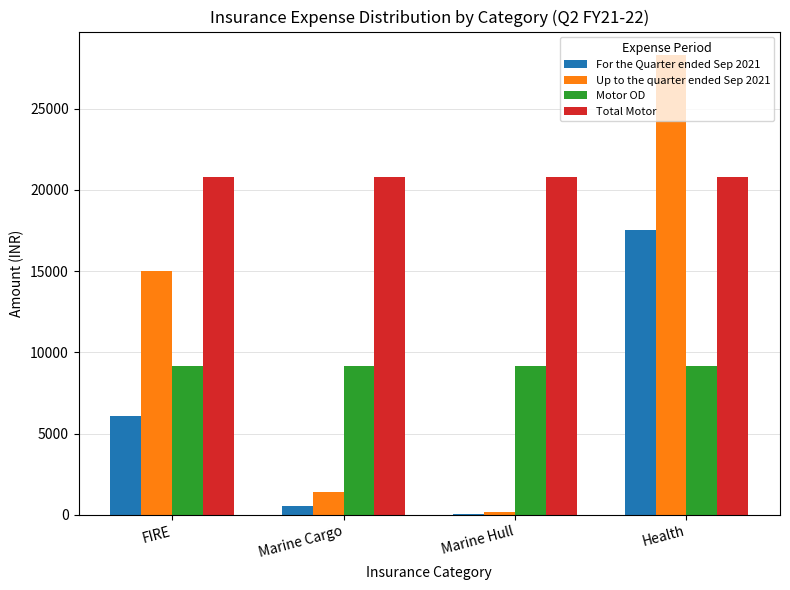

At which category is the sum across all series the highest?

Health